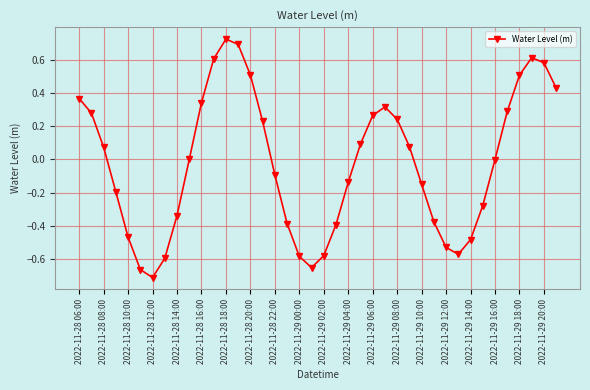

How many interior local peaks (higher than both neighbors) does the data have?

3